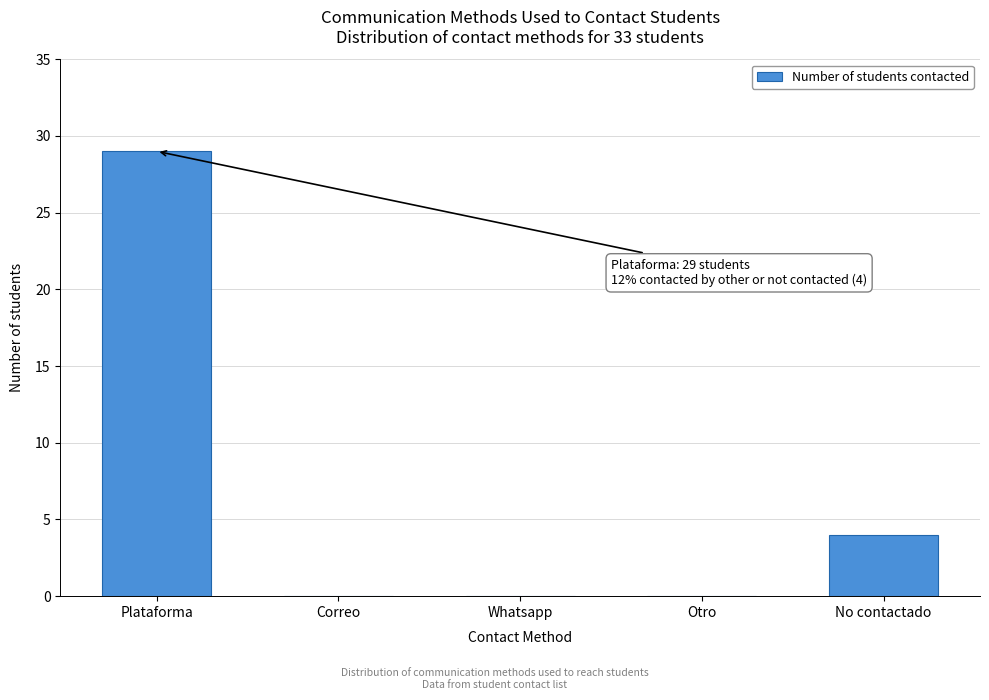

Reading left to right, list all the values displayed in this chart.

Plataforma=29	Correo=0	Whatsapp=0	Otro=0	No contactado=4